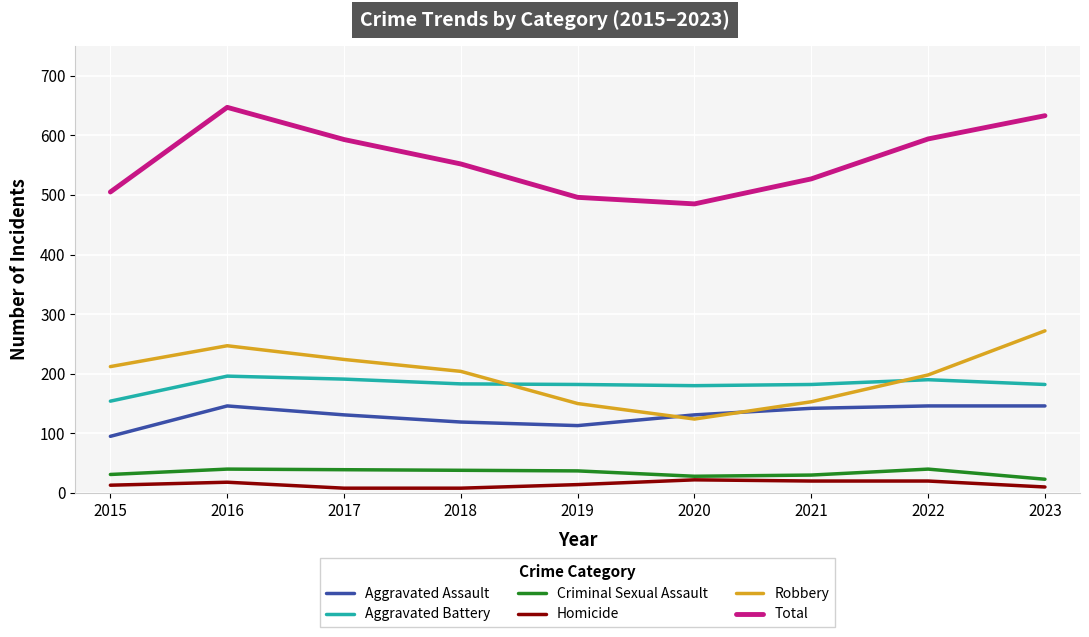

Does the chart display data point markers on the line(s)?

No